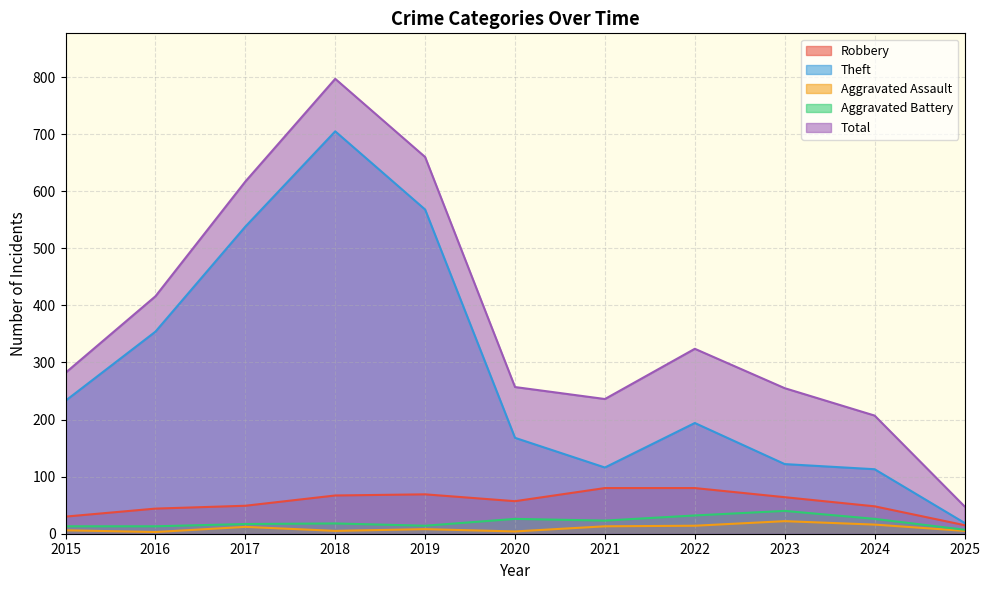

What is the difference between the maximum and minimum values in the Aggravated Assault series?

19